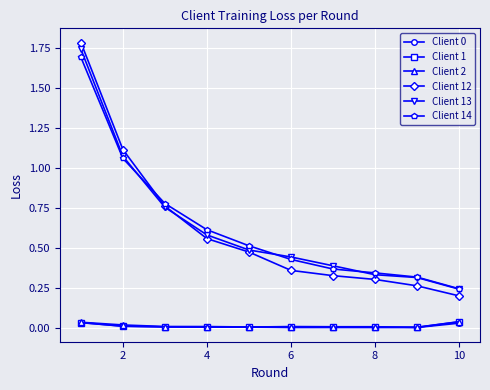

True or false: Client 13 and Client 12 cross at least once.

True